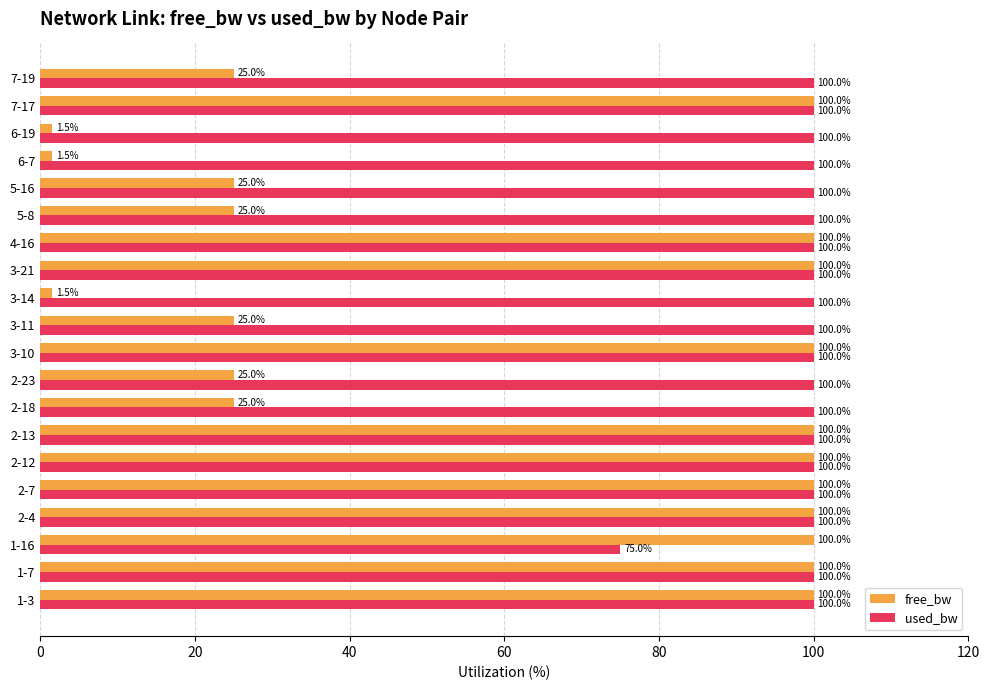

True or false: free_bw has a value of 25.0 at 5-8.

True